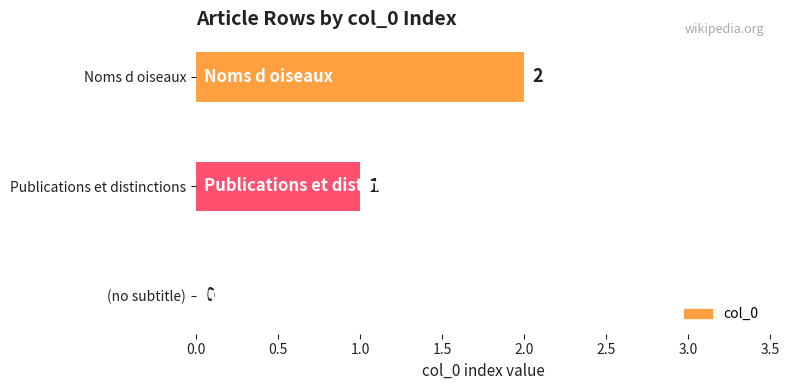

Which label corresponds to the largest value in the chart?

Noms d oiseaux